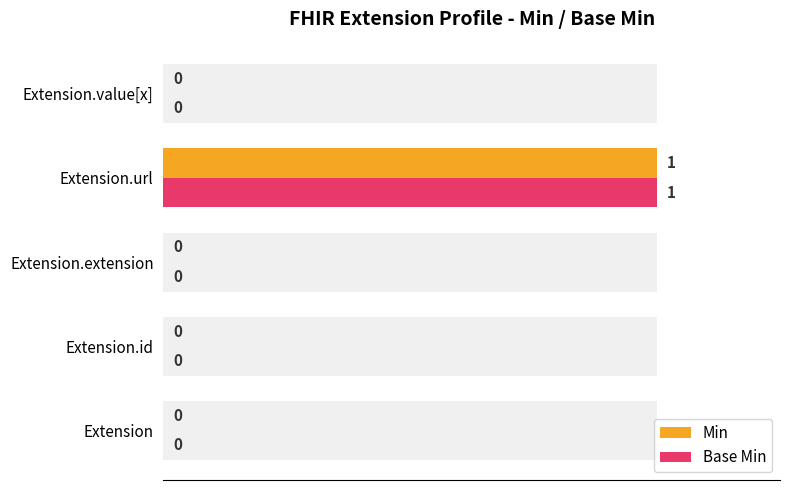

List the series in order of their peak value, lowest first.

Min, Base Min